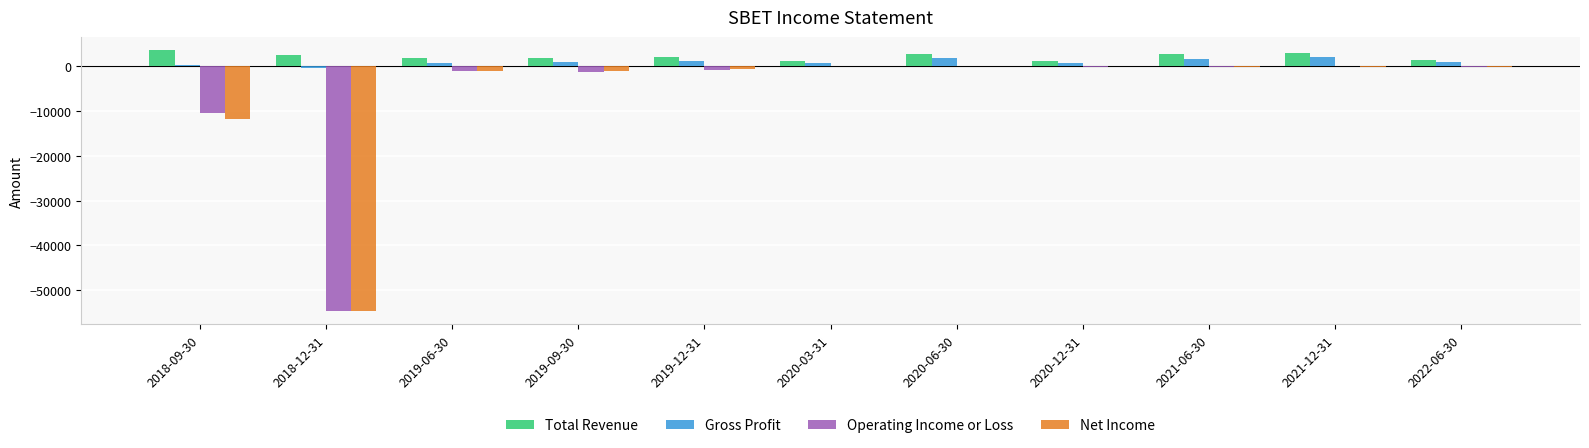

How many data points in Net Income are above -200?

4